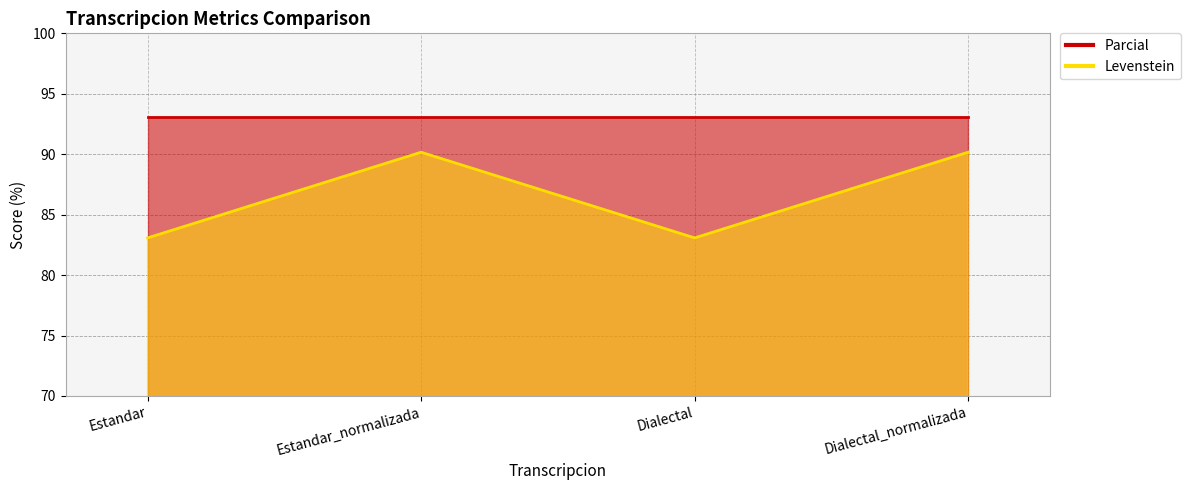

What is the label of the 1st point from the right?

Dialectal_normalizada